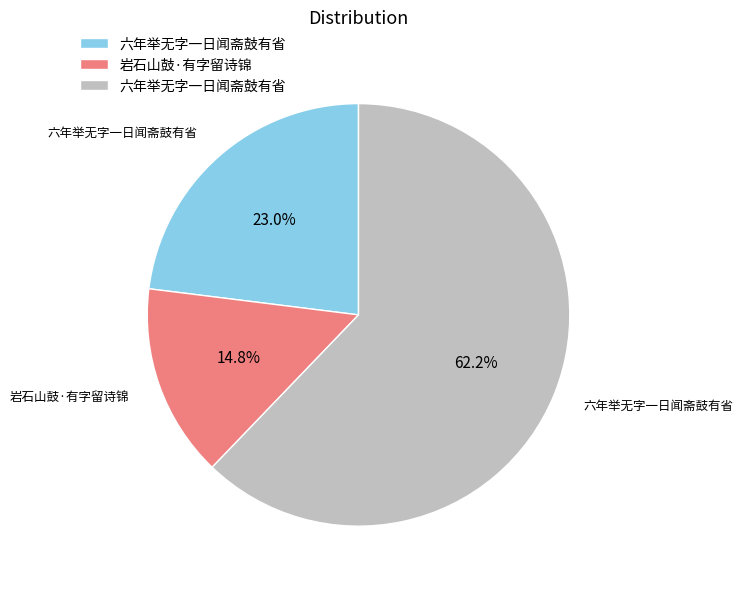

Does any single category account for the majority?

Yes